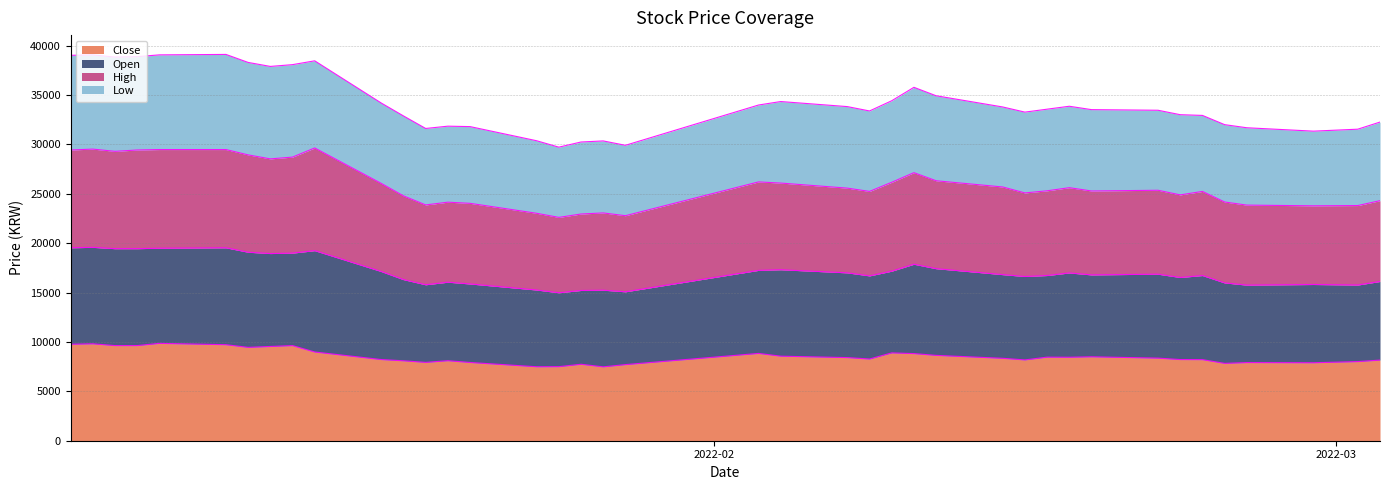

At which category does the chart reach its minimum across all series?

2022-01-27